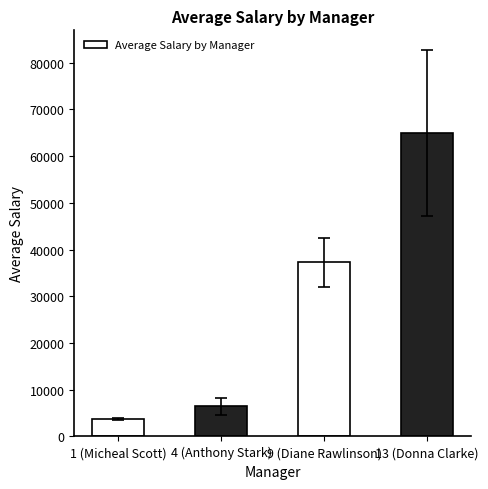

What is the average value?

28129